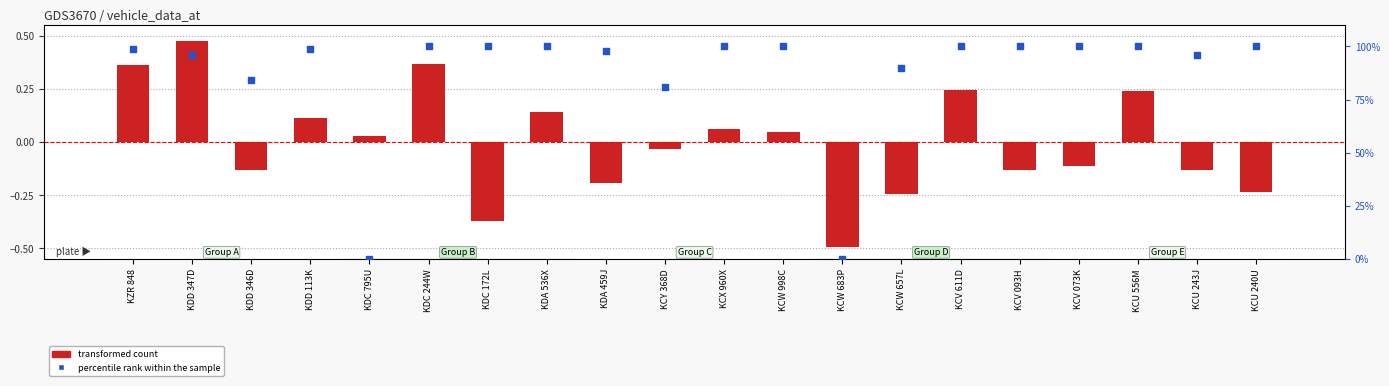

Which series contains the highest Y value?

percentile rank within the sample